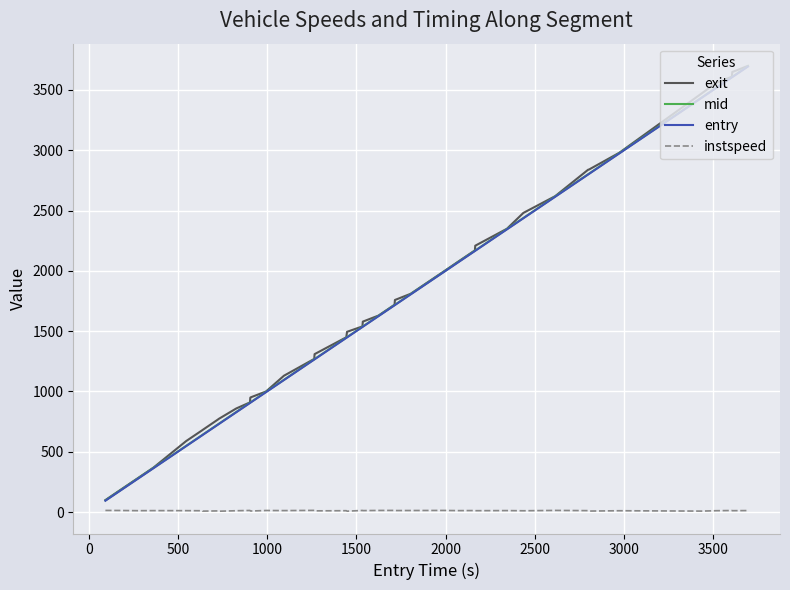

True or false: exit and instspeed cross at least once.

False